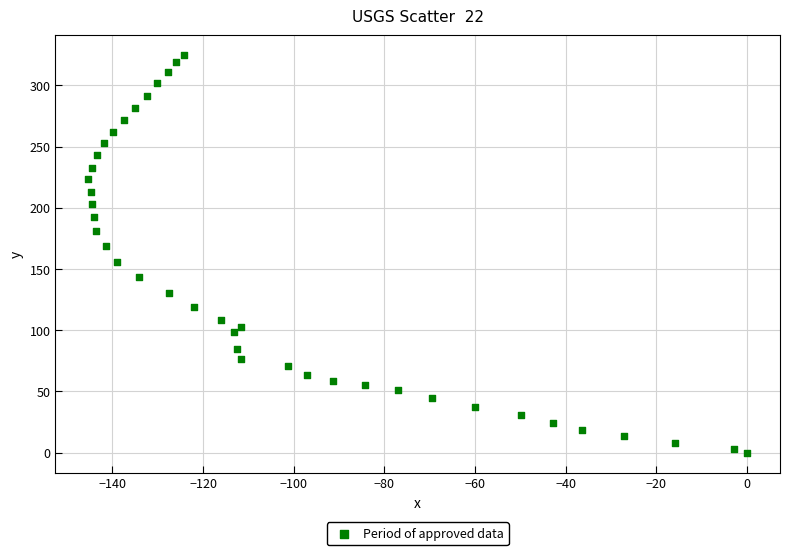

What is the range of X values (max minus min)?

145.3